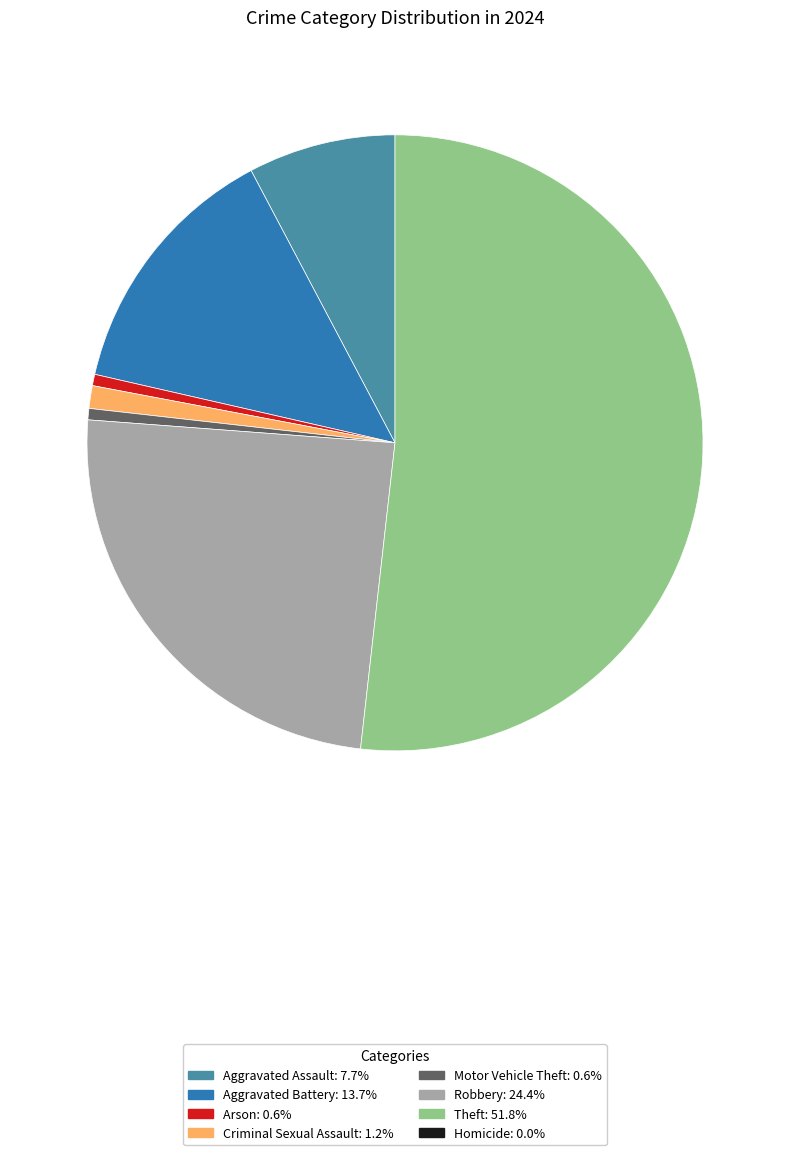

Is there any slice that represents more than half of the pie?

Yes